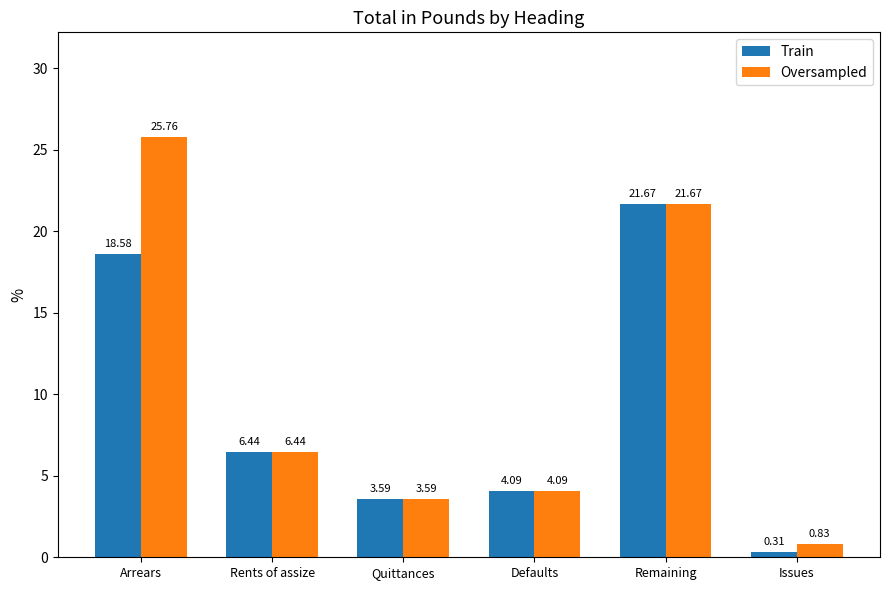

Which category has the highest value across all series?

Arrears